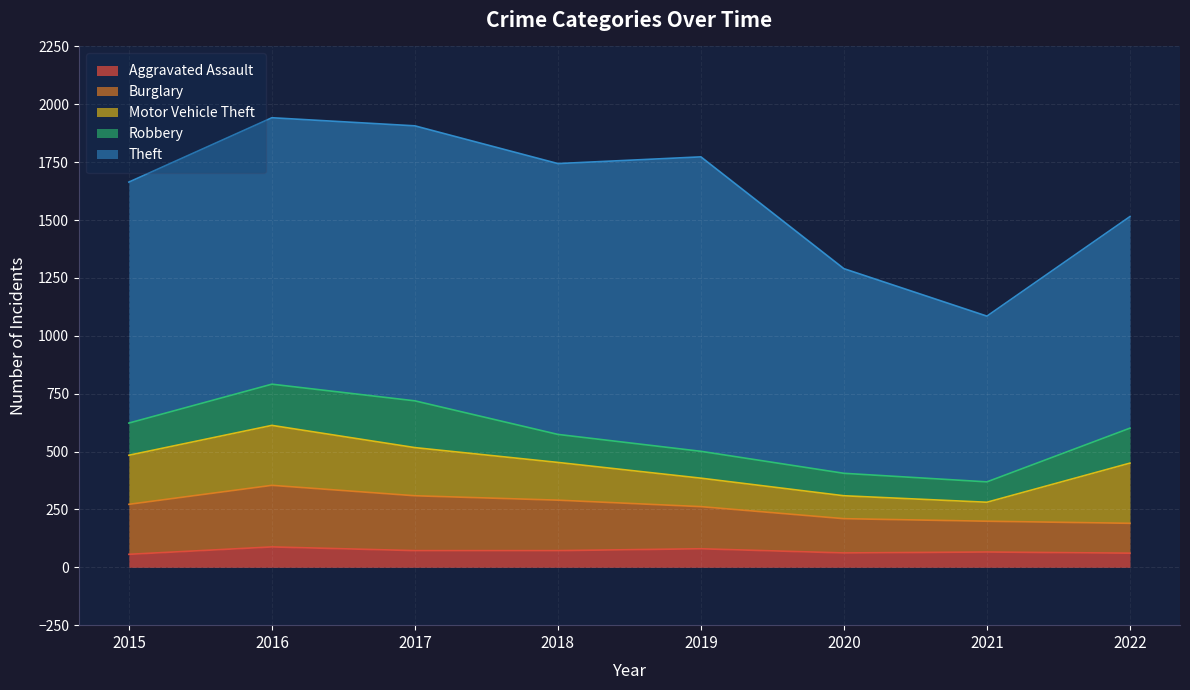

Read the Robbery value at 2019, to the nearest 5.

115